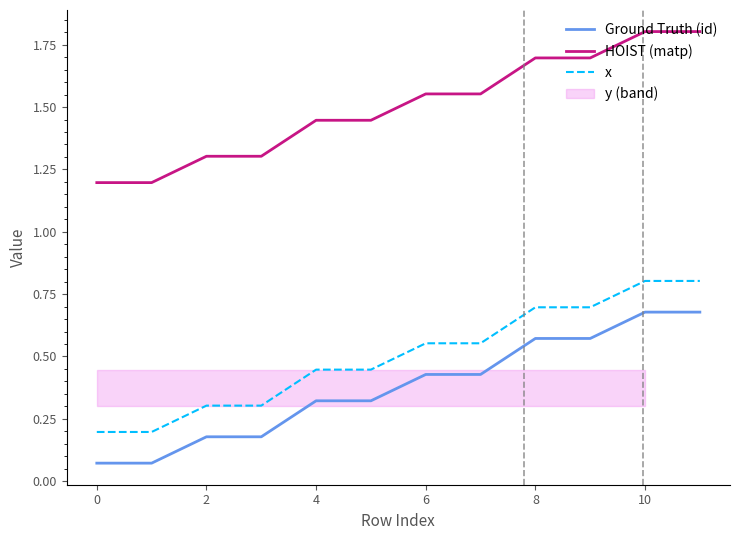

True or false: x has more than 2 interior local peaks.

False